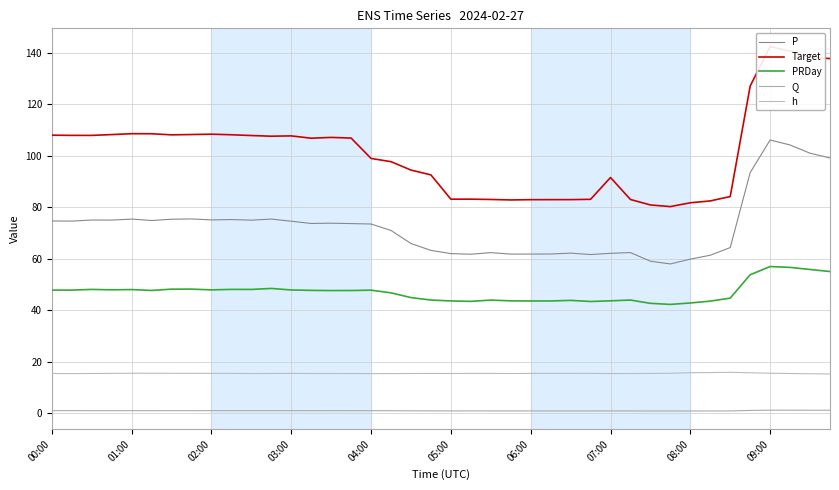

What is the label of the 9th point from the left?

02:00